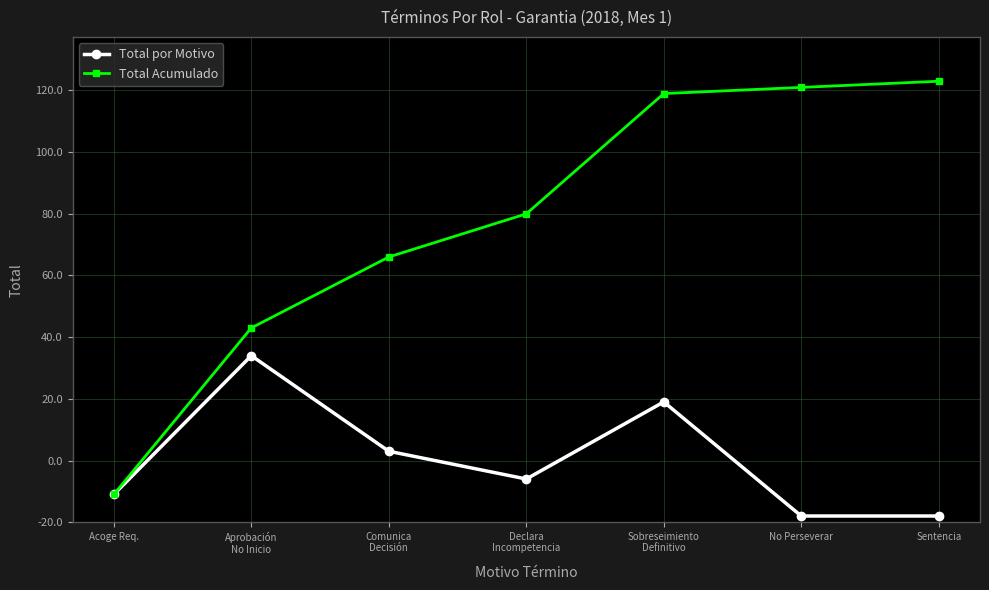

Is this an area chart (filled region under the line)?

No